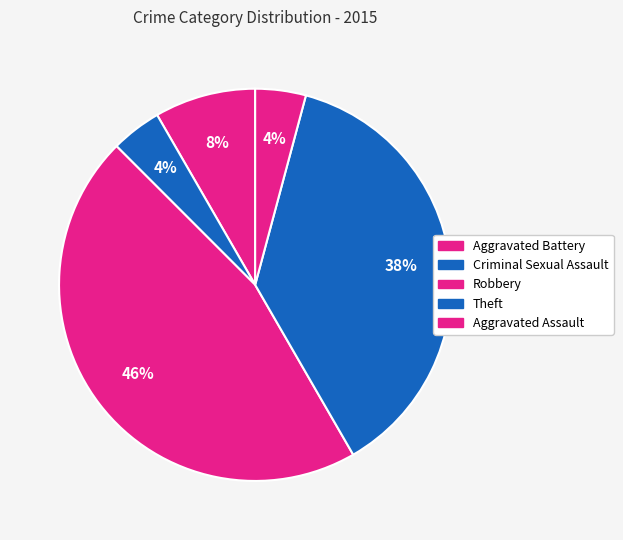

Rank the categories by value from lowest to highest.

Criminal Sexual Assault, Aggravated Assault, Aggravated Battery, Theft, Robbery